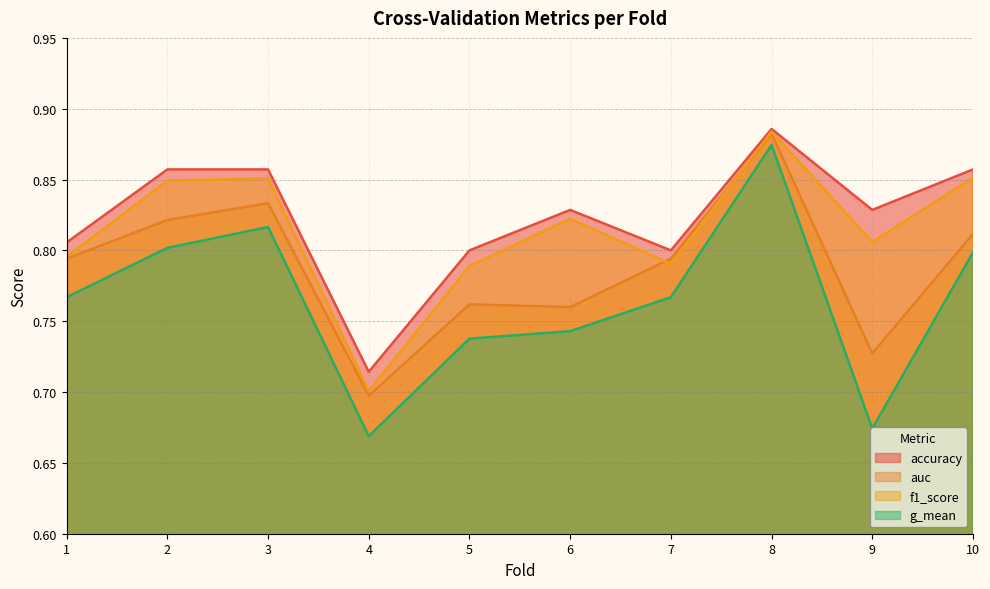

Which series has the largest total across all categories?

accuracy